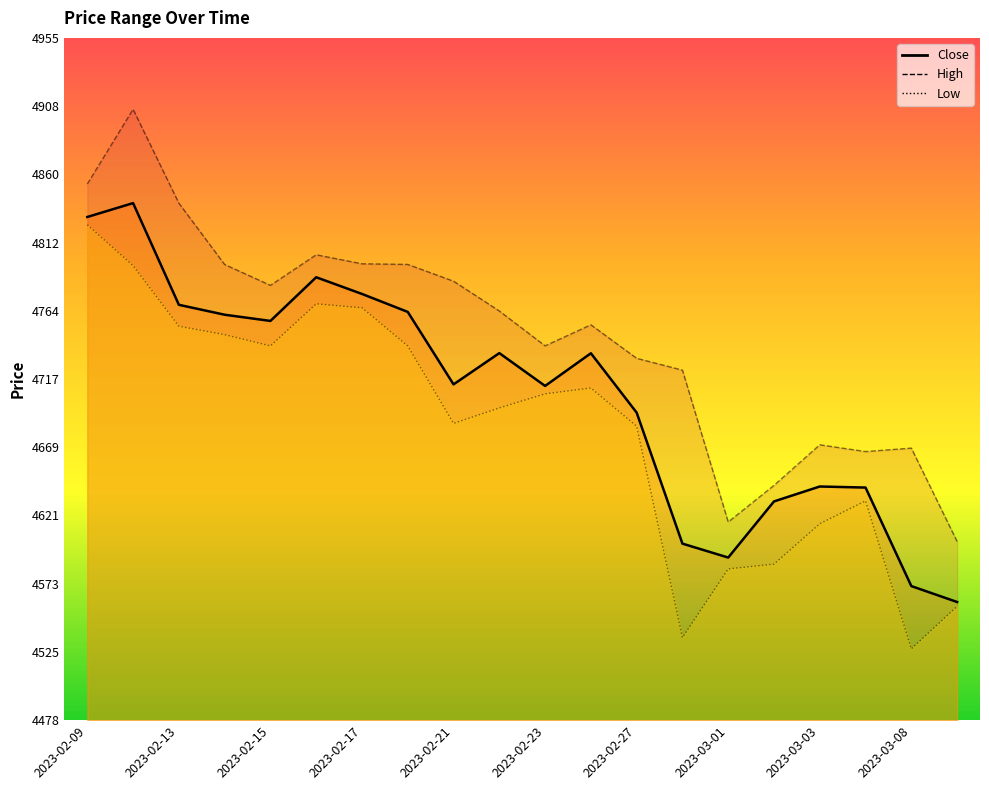

What is the difference between the maximum and minimum values in the High series?

302.7